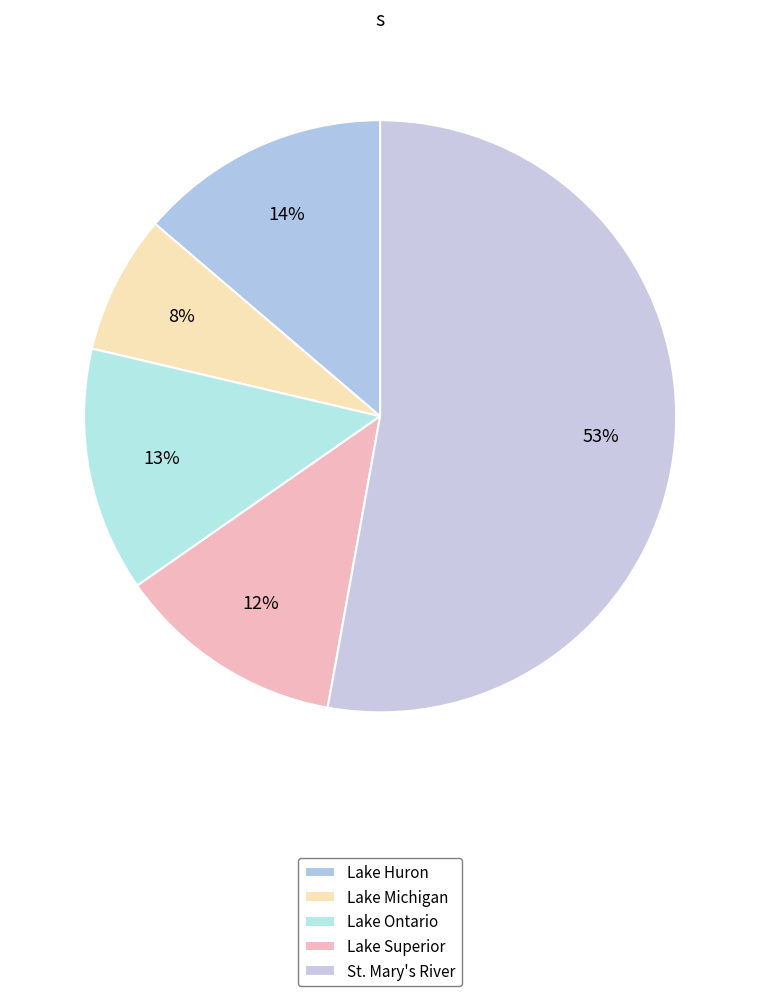

Between Lake Superior and Lake Ontario, which is larger?

Lake Ontario